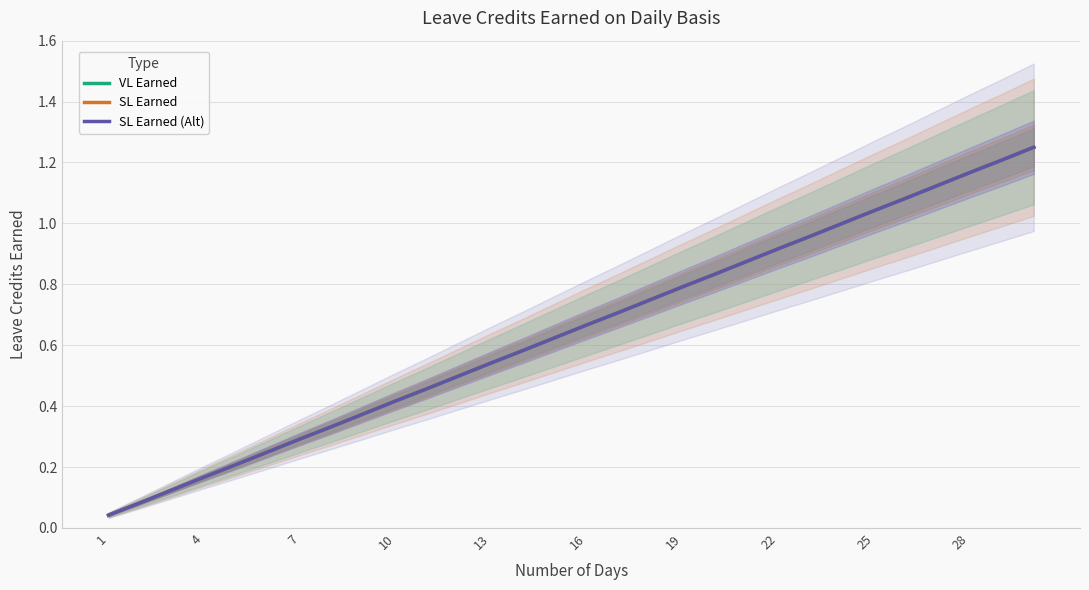

What is the difference between the maximum and minimum values in the SL Earned series?

1.2